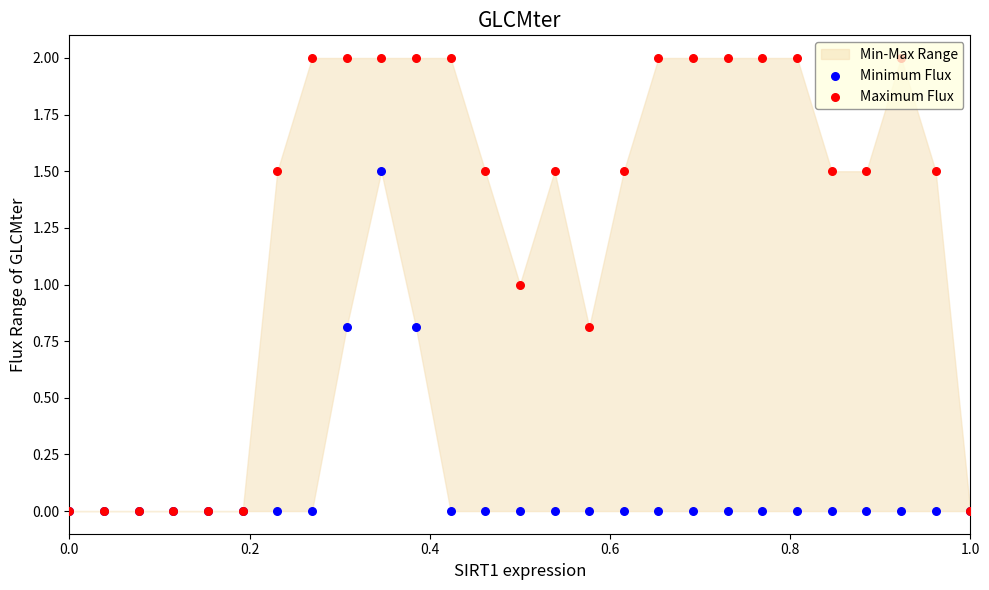

Which series has the largest Y range (max minus min)?

Maximum Flux